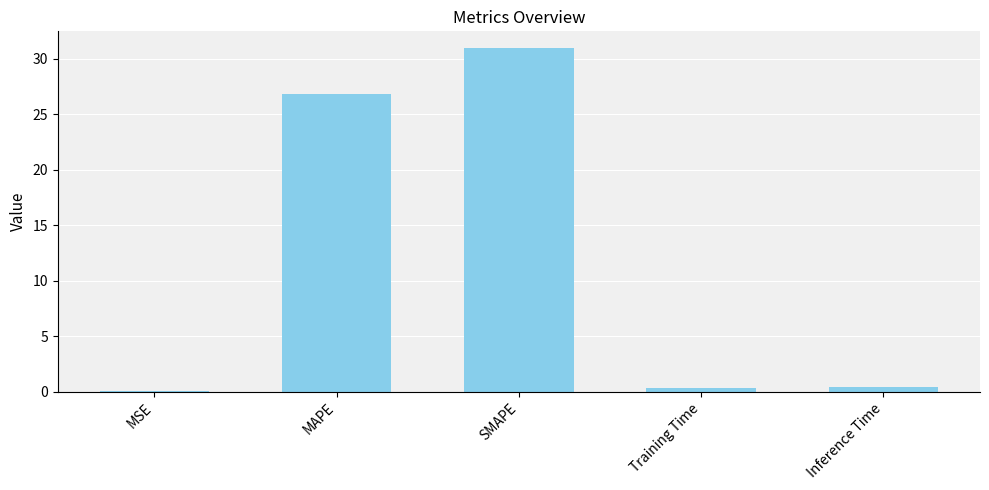

What is the sum of all values?

58.5